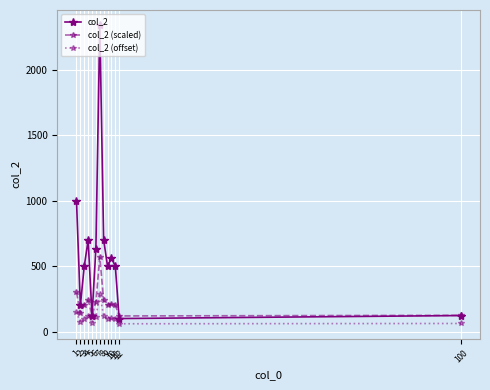

What is the average value of the col_2 (offset) series?

111.4